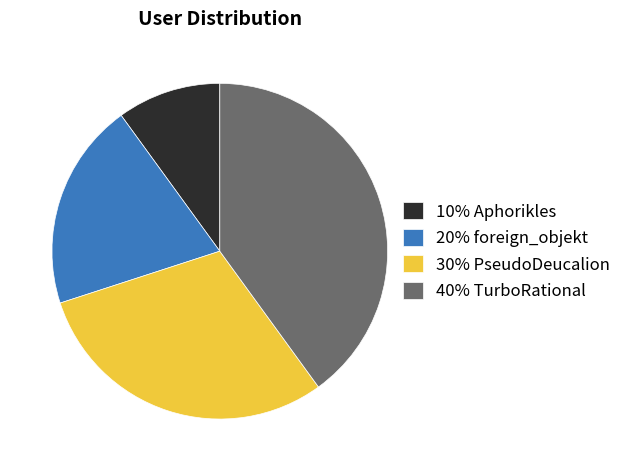

Count the number of slices in the pie.

4